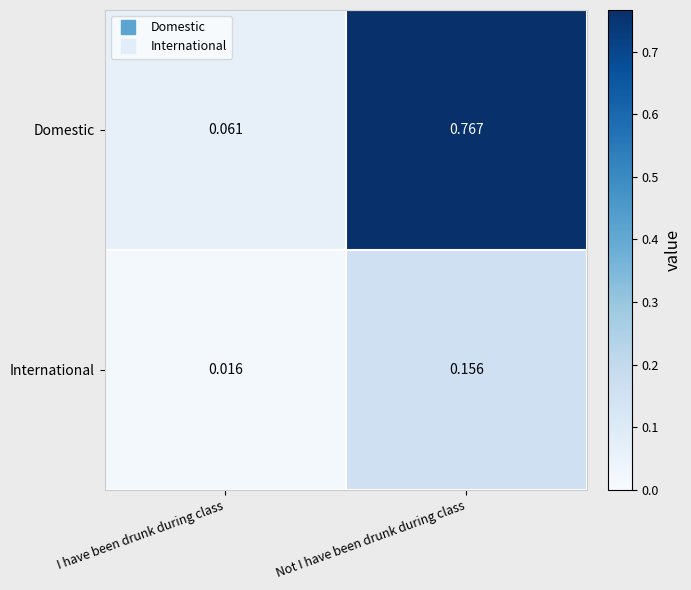

Where is Domestic nearest to the value 0?

I have been drunk during class